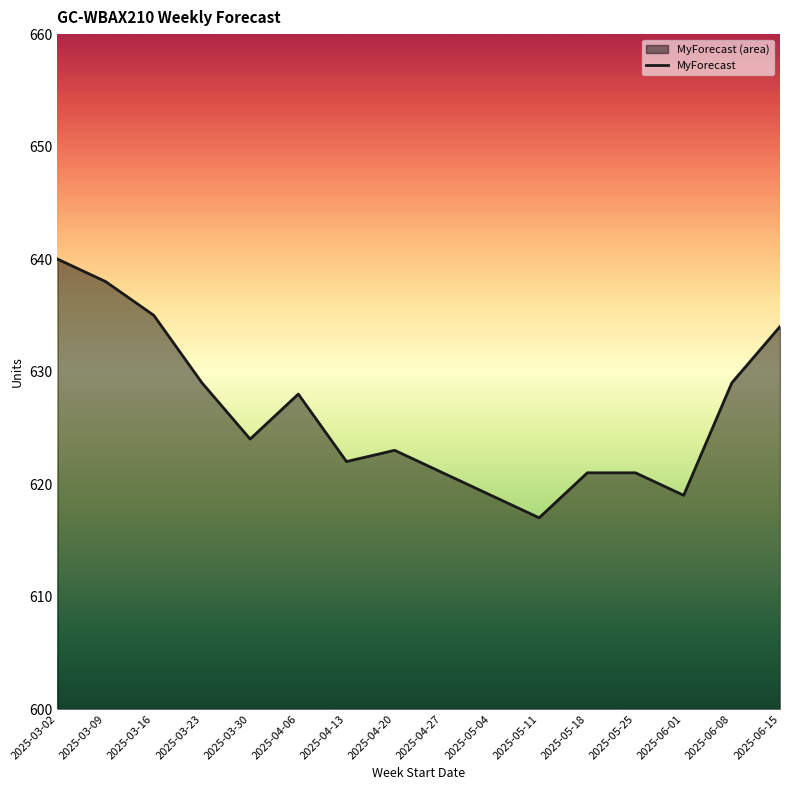

What is the change in value from 2025-03-16 to 2025-06-08?

-6